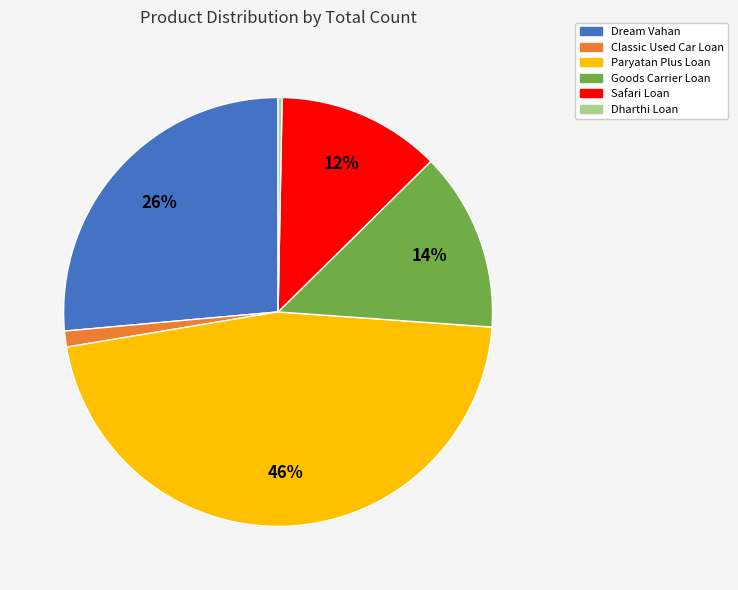

Combined, do Paryatan Plus Loan and Dharthi Loan account for over 50%?

No